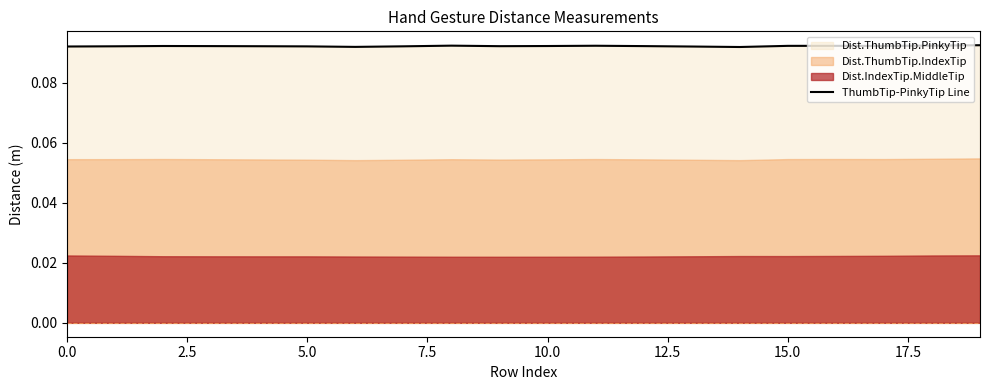

What is the average value?

0.1